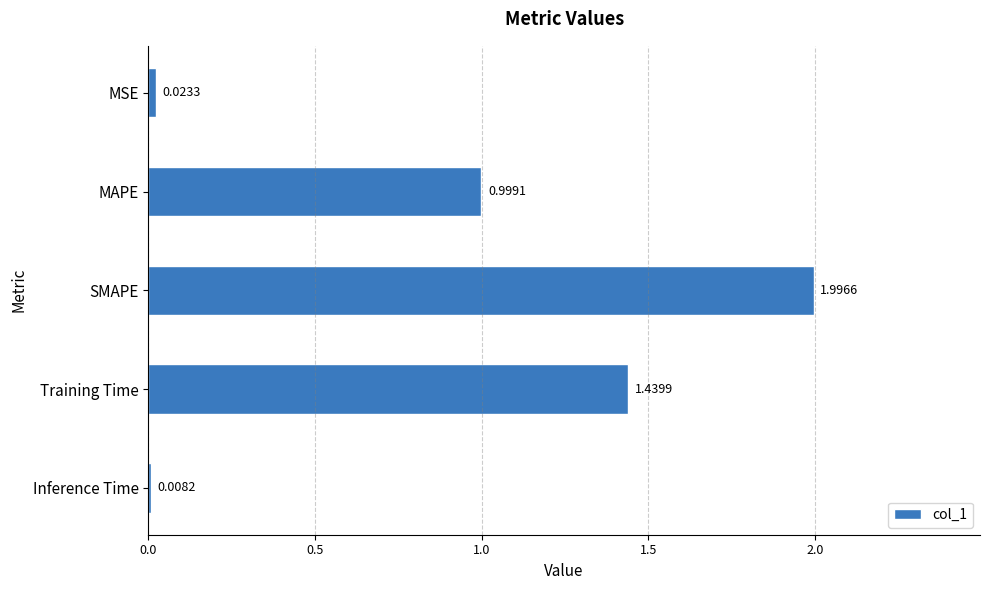

Rank the categories by value from highest to lowest.

SMAPE, Training Time, MAPE, MSE, Inference Time